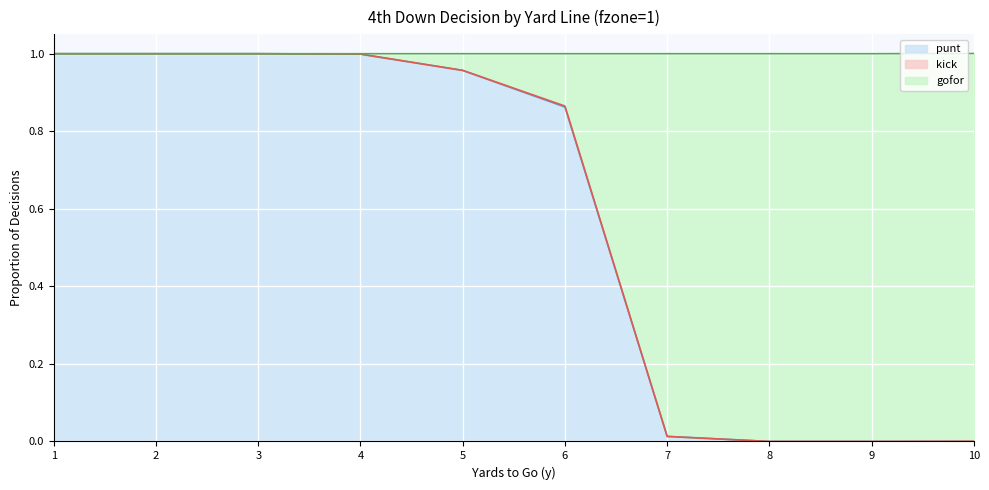

How many lines are shown in the chart?

3